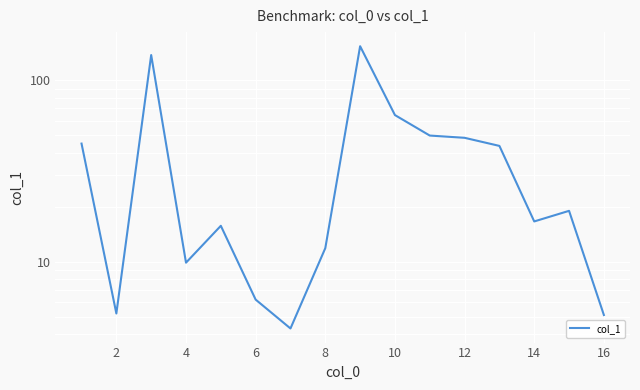

What is the value of the 1st point from the left?

44.8